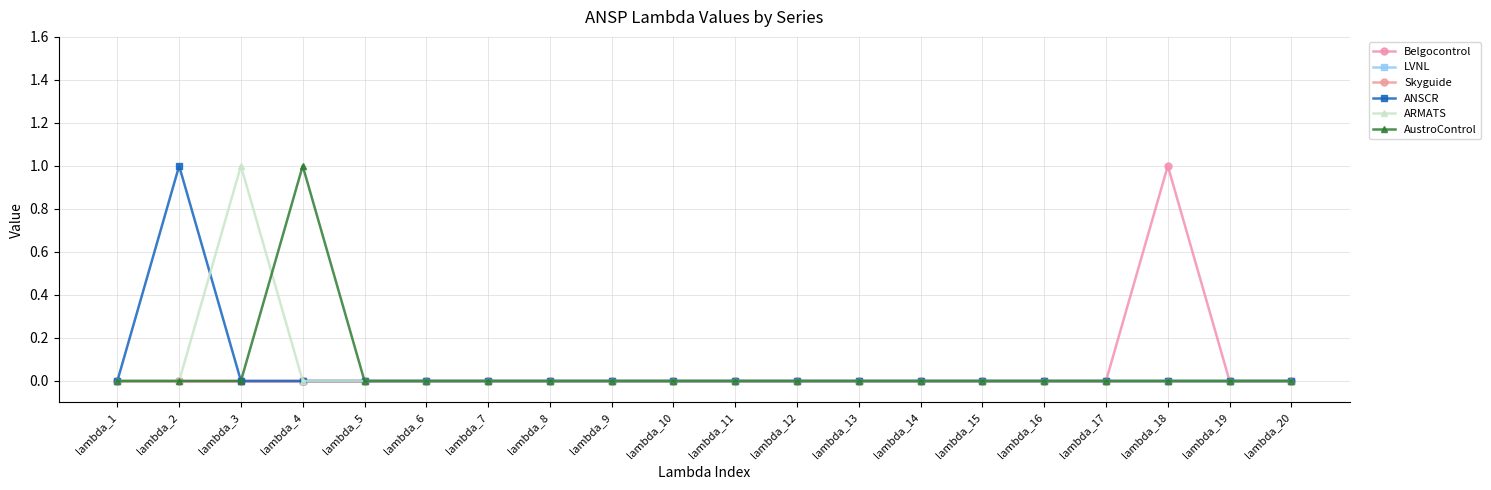

Reading left to right, transcribe all the data shown in this chart.

Belgocontrol: 0	0	0	0	0	0	0	0	0	0	0	0	0	0	0	0	0	1	0	0
LVNL: 0	0	0	0	0	0	0	0	0	0	0	0	0	0	0	0	0	0	0	0
Skyguide: 0	0	0	0	0	0	0	0	0	0	0	0	0	0	0	0	0	0	0	0
ANSCR: 0	1	0	0	0	0	0	0	0	0	0	0	0	0	0	0	0	0	0	0
ARMATS: 0	0	1	0	0	0	0	0	0	0	0	0	0	0	0	0	0	0	0	0
AustroControl: 0	0	0	1	0	0	0	0	0	0	0	0	0	0	0	0	0	0	0	0